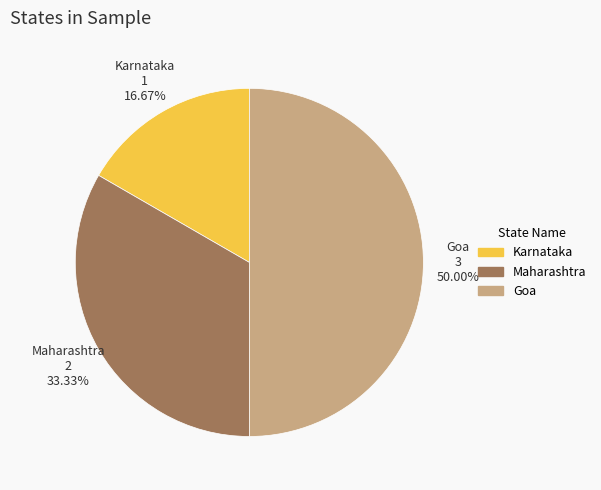

The Goa slice represents 50% of the pie. True or false?

True